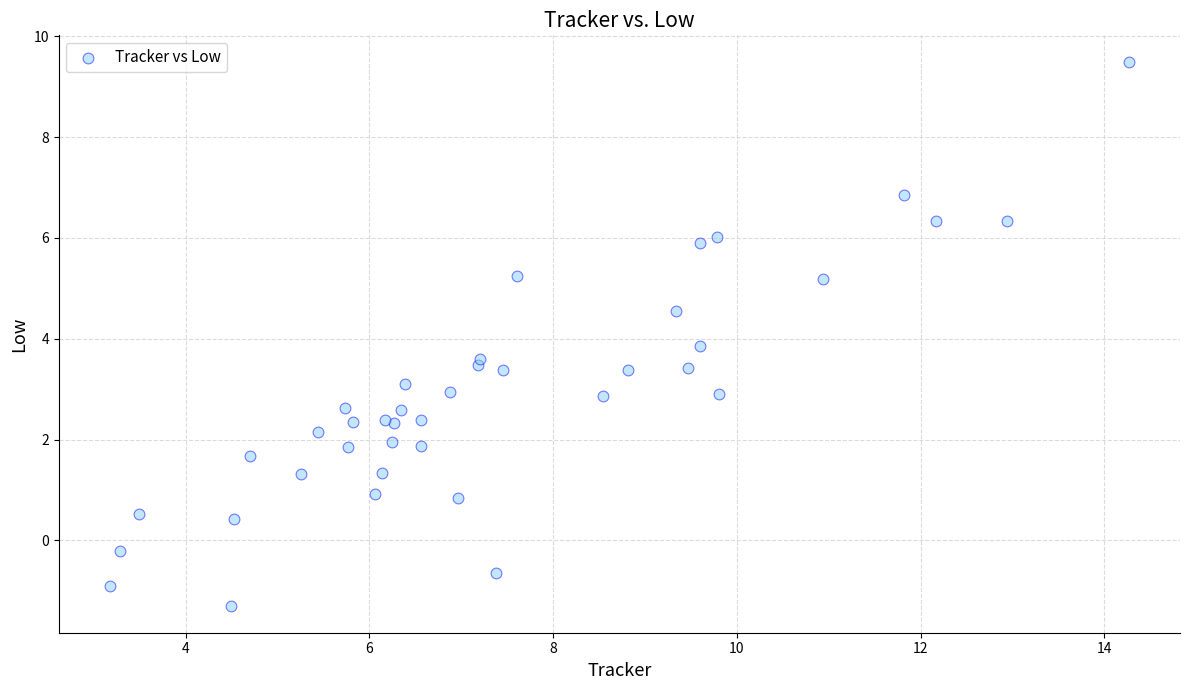

What Y value in the scatter plot is closest to 4?

3.9